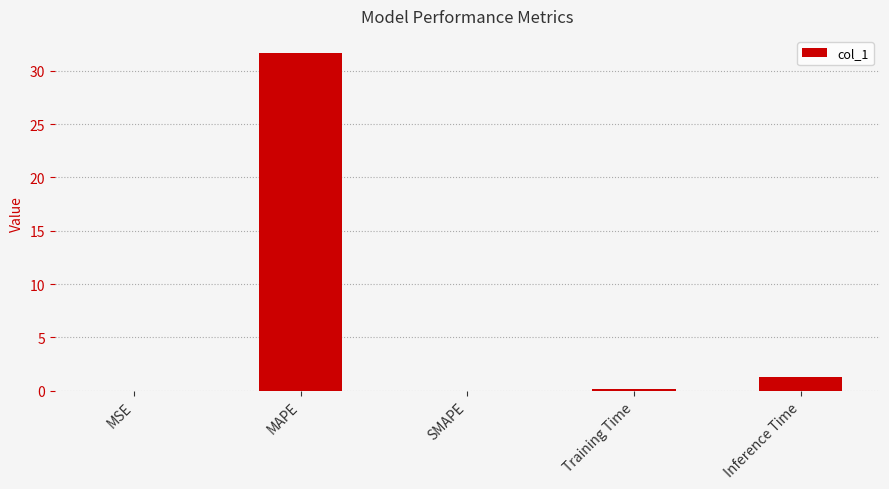

Is it true that the value at Inference Time is 1.3?

True